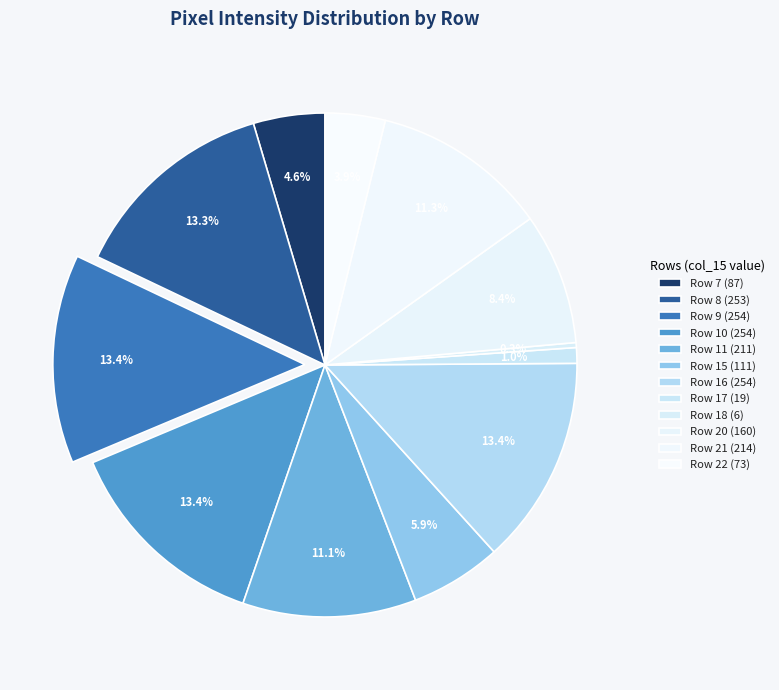

What is the smallest slice in the pie chart?

Row 18